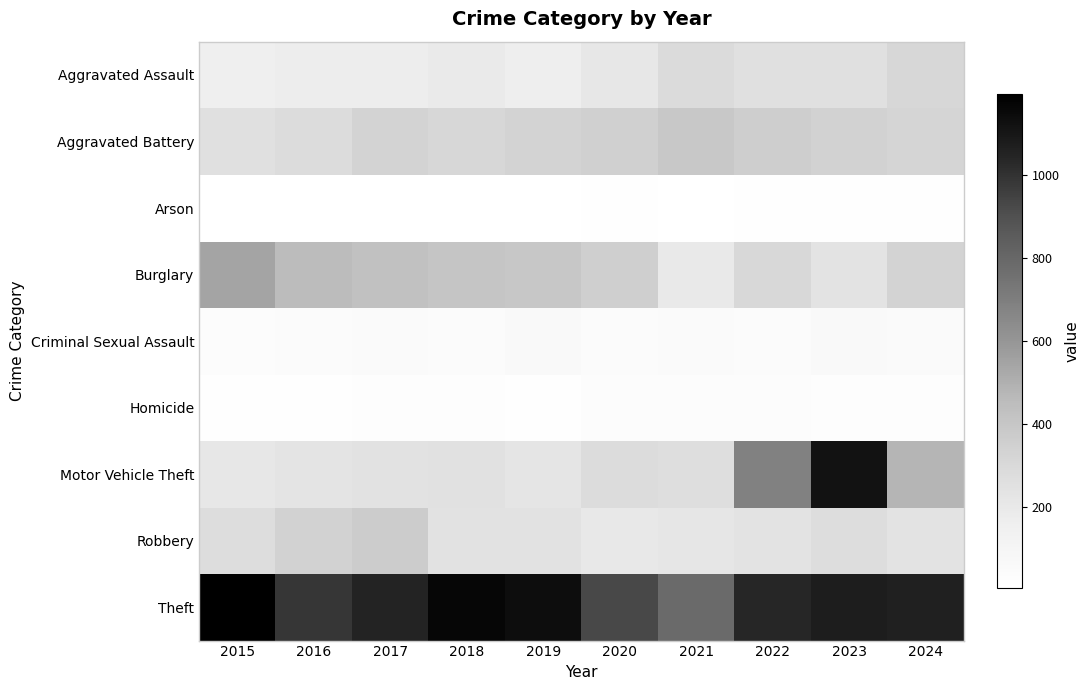

Which series changed the most between 2016 and 2019?

Theft